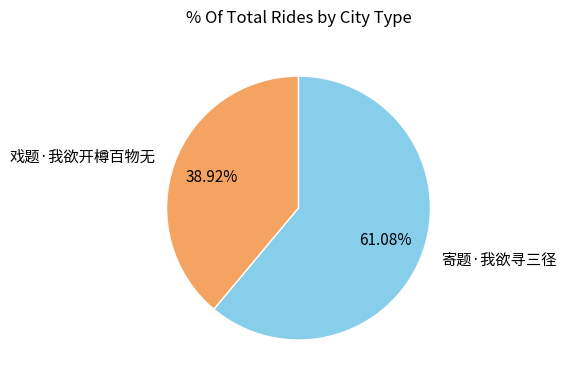

What is the majority slice?

寄题·我欲寻三径